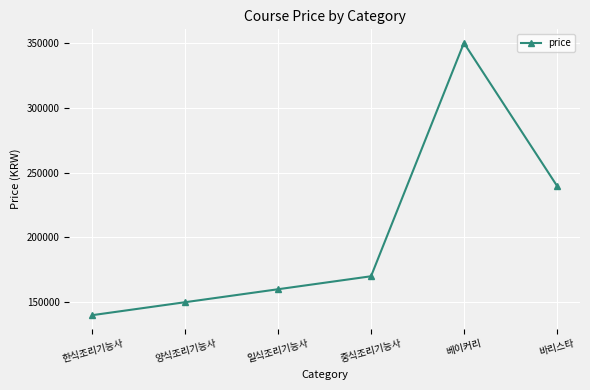

What is the approximate value at 양식조리기능사?

150000